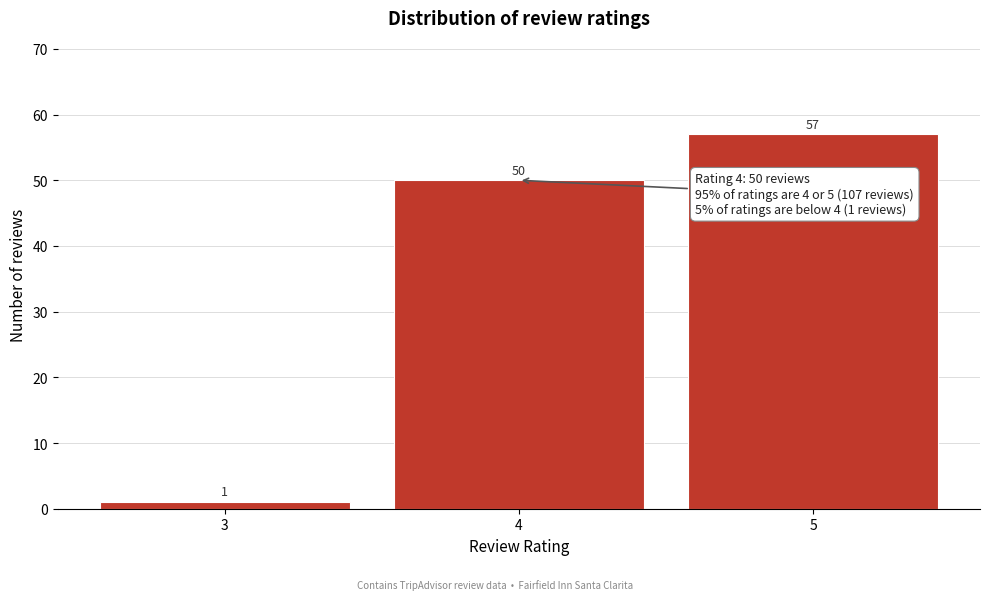

Reading left to right, transcribe all the data shown in this chart.

1	50	57